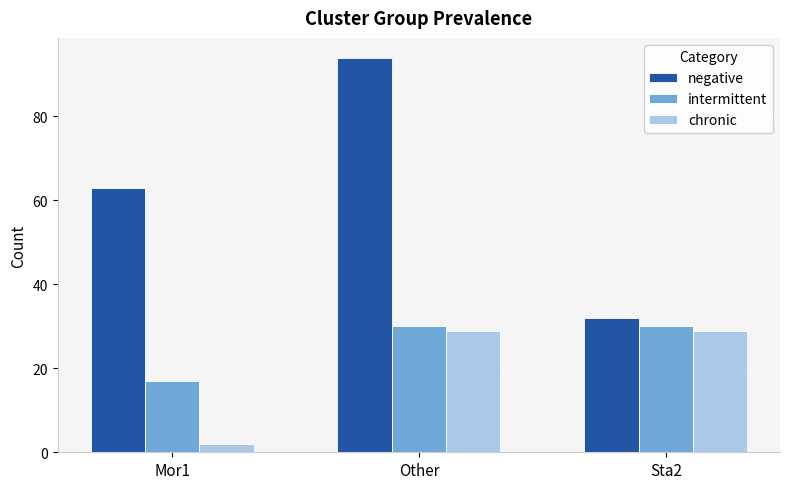

What are all the series names shown in the legend?

negative, intermittent, chronic